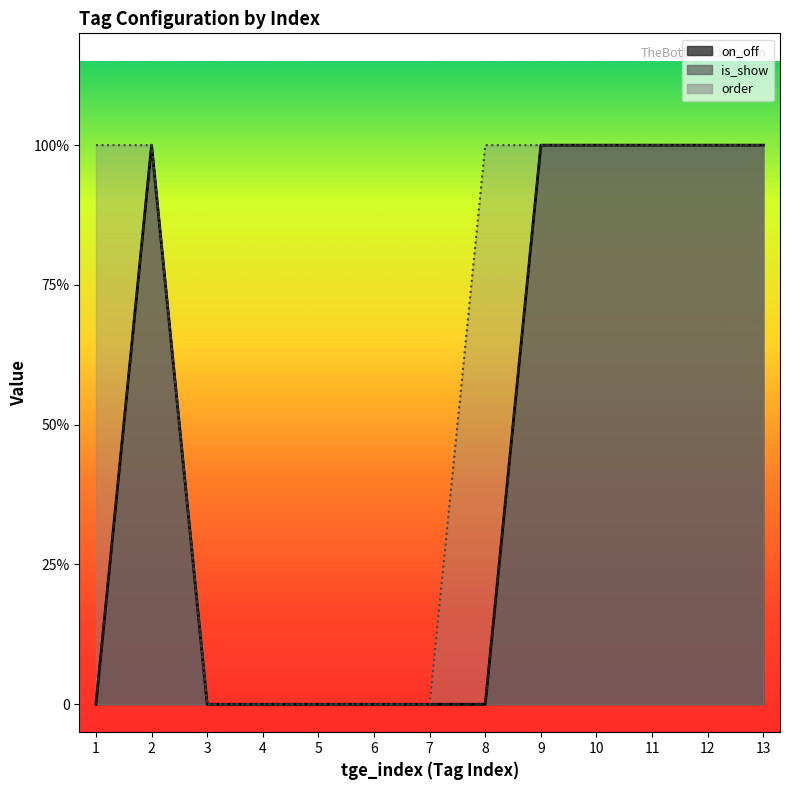

Rank the series at 8 from lowest to highest value.

on_off, is_show, order